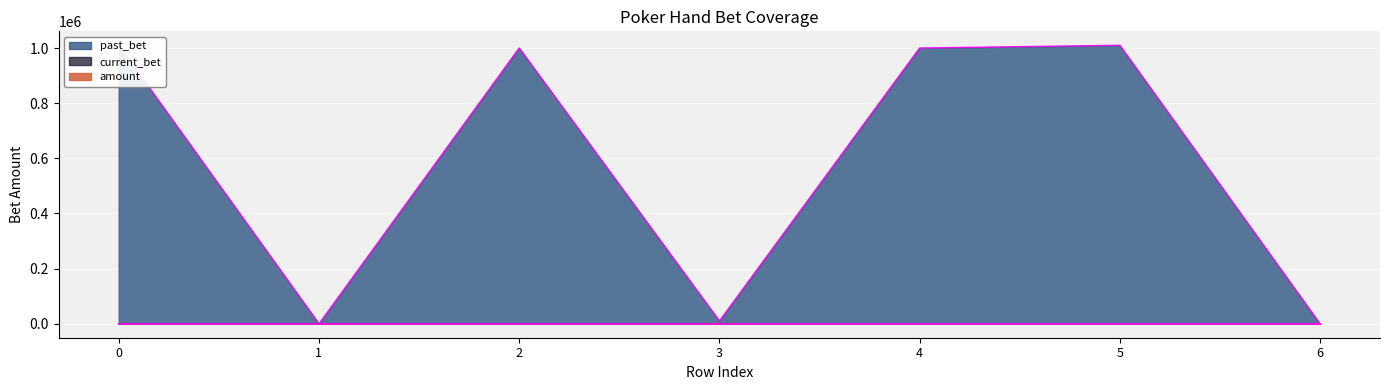

At which category does the chart reach its minimum across all series?

1